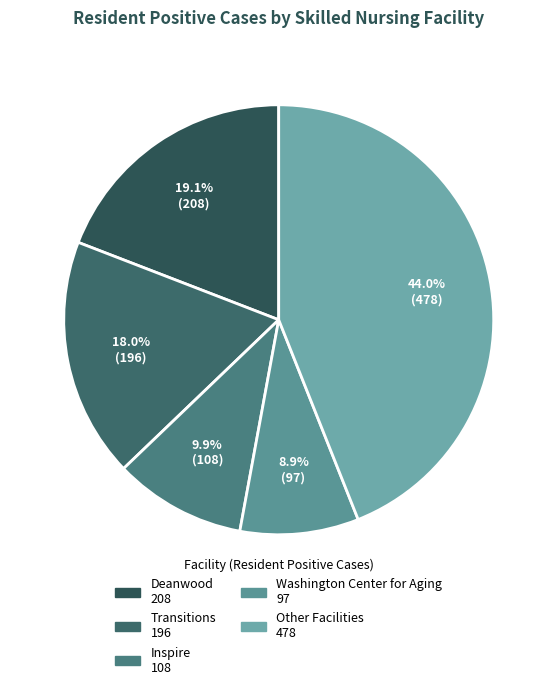

How many segments does this pie chart have?

5